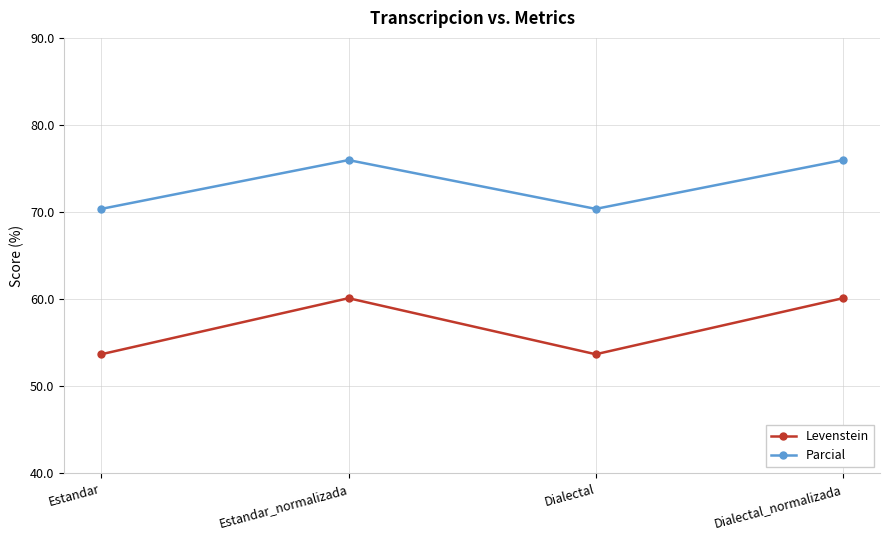

Rank the series by their maximum value, from lowest to highest.

Levenstein, Parcial